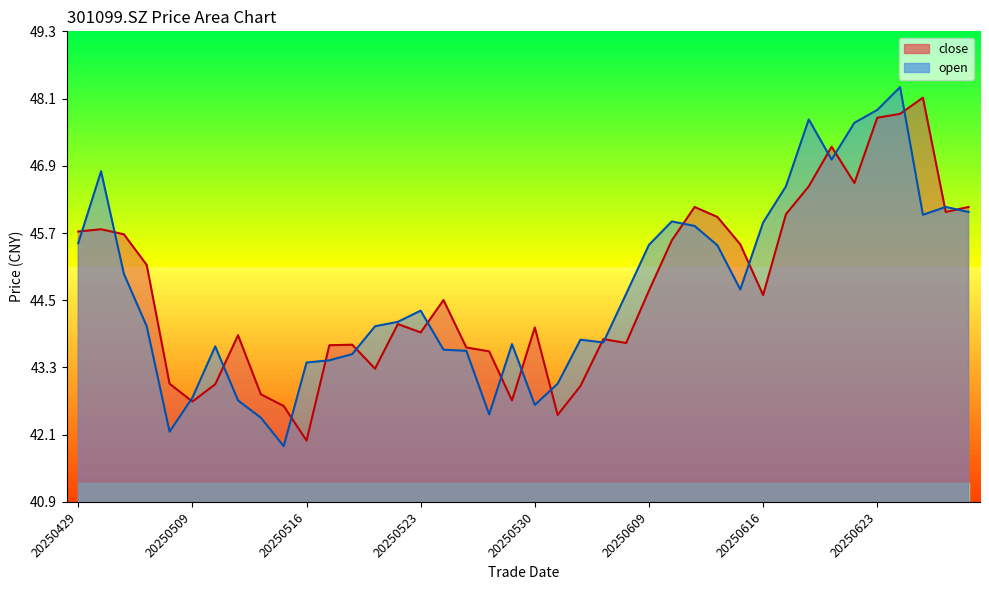

What are all the series names shown in the legend?

close, open